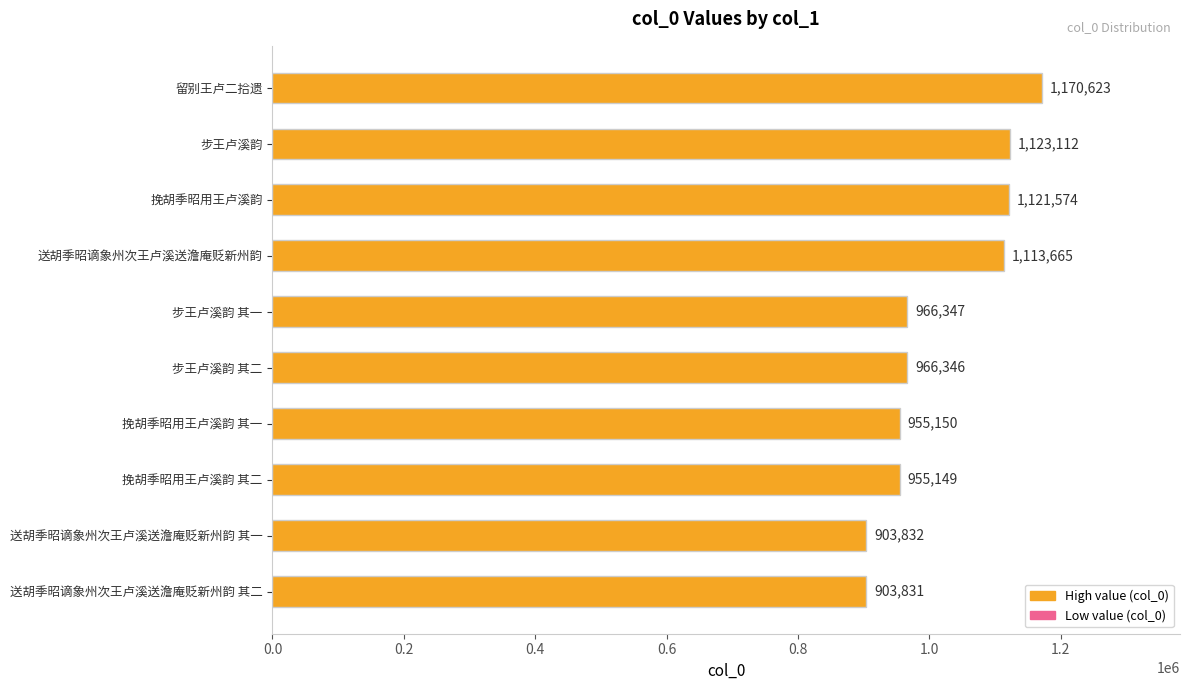

Where is the data nearest to the value 1037227?

步王卢溪韵 其一